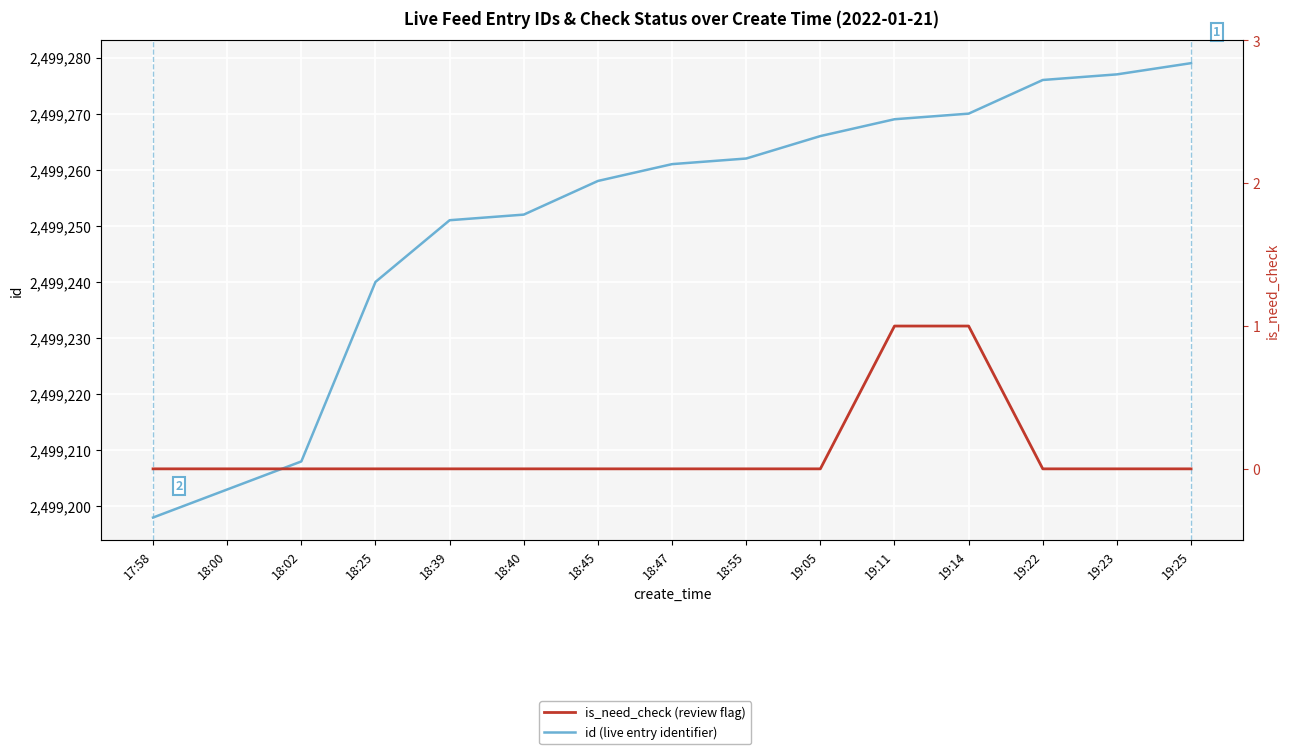

Which series has the widest spread of values?

id (live entry identifier)